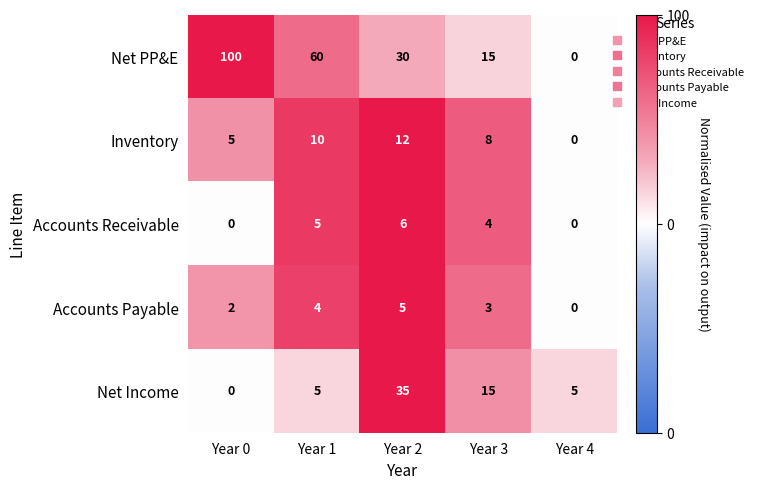

Reading left to right, what are all the values shown in this chart?

Net PP&E: Year 0=100	Year 1=60	Year 2=30	Year 3=15	Year 4=0
Inventory: Year 0=5	Year 1=10	Year 2=12	Year 3=8	Year 4=0
Accounts Receivable: Year 0=0	Year 1=5	Year 2=6	Year 3=4	Year 4=0
Accounts Payable: Year 0=2	Year 1=4	Year 2=5	Year 3=3	Year 4=0
Net Income: Year 0=0	Year 1=5	Year 2=35	Year 3=15	Year 4=5